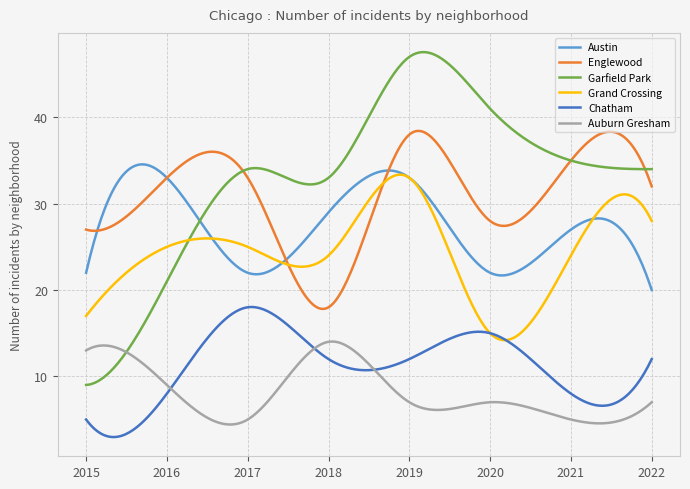

Does the chart have visible grid lines?

Yes